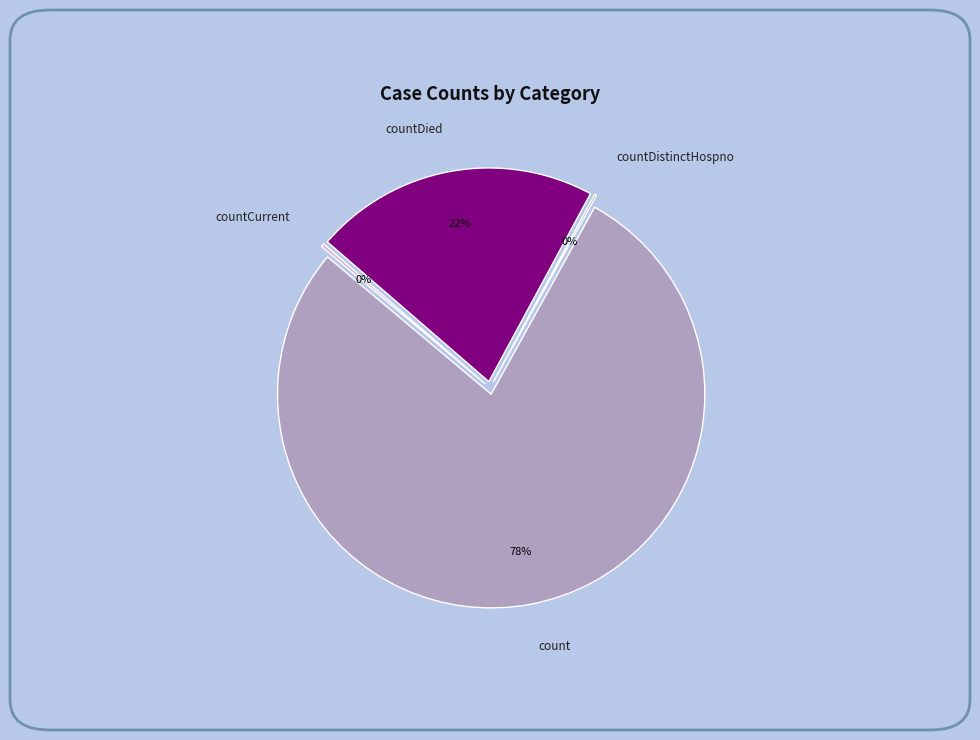

What is the change in value from count to countDied?

-14063